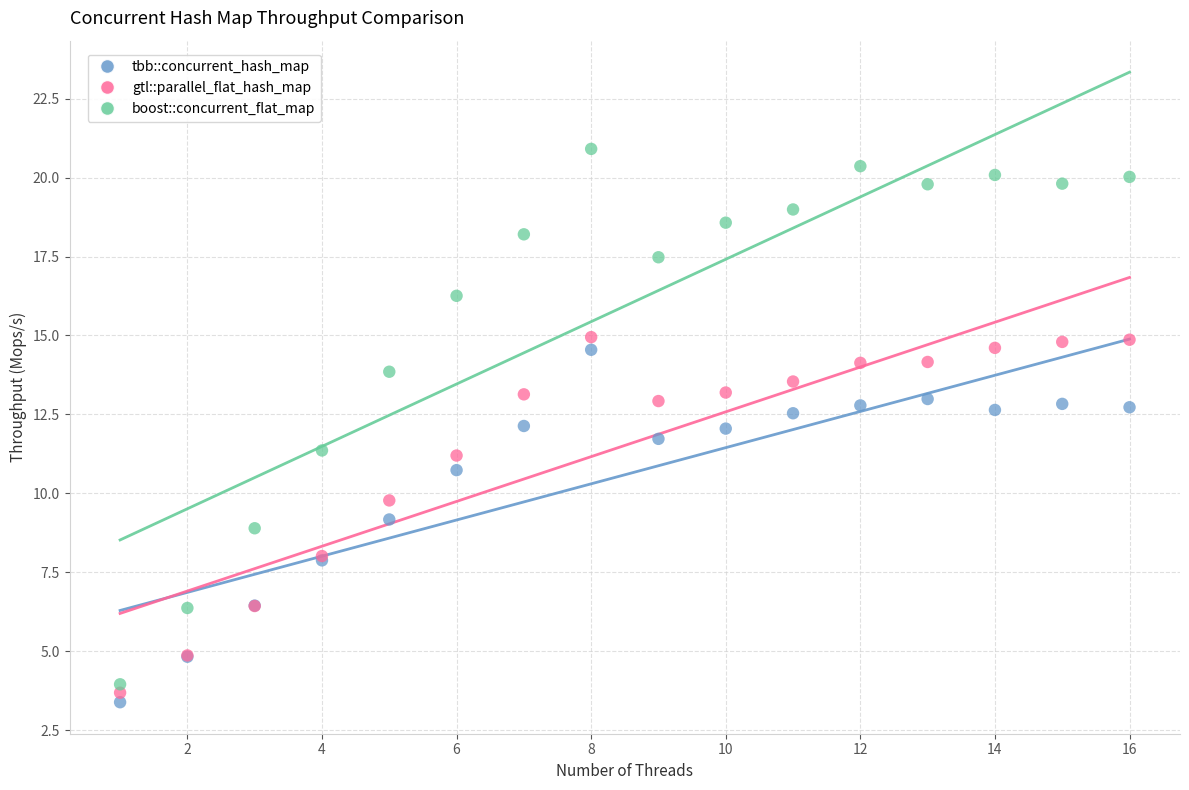

Which series has the largest Y range (max minus min)?

boost::concurrent_flat_map